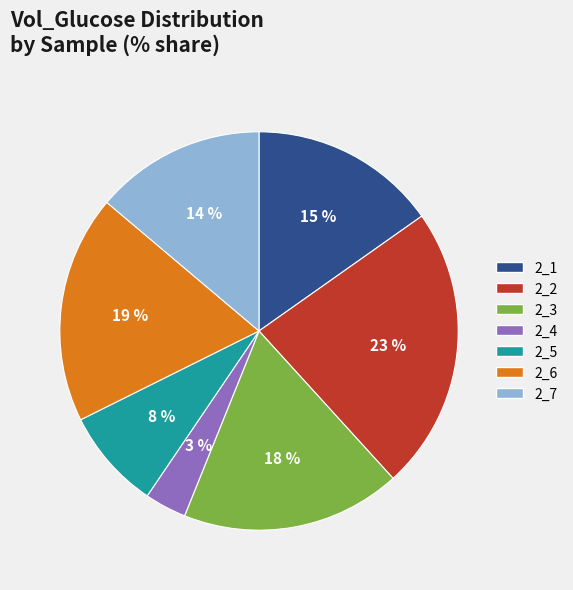

Is the sum of 2_6 and 2_5 greater than half?

No